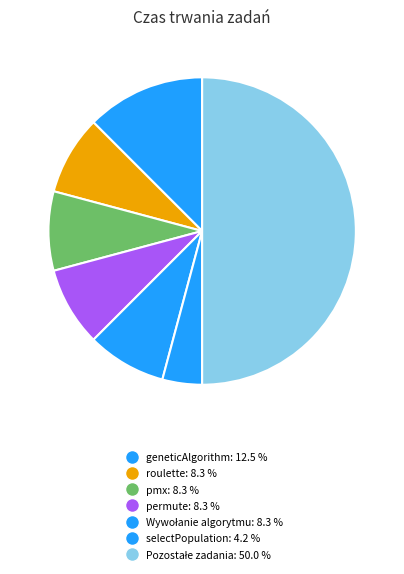

Count the number of slices in the pie.

7